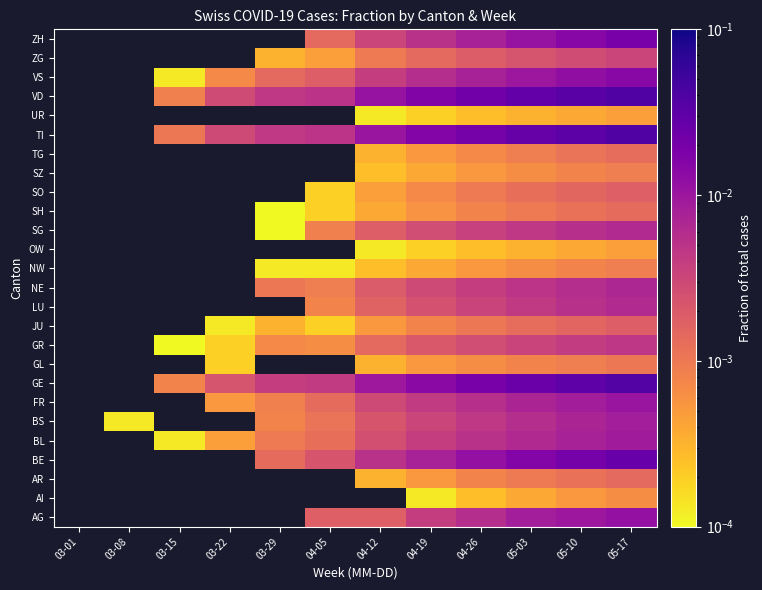

At 03-29, list the series in order from smallest to largest.

BS, BL, AG, AI, AR, SG, SH, NW, JU, ZG, GR, FR, NE, BE, GE, GL, LU, OW, SO, SZ, TG, VS, TI, UR, VD, ZH